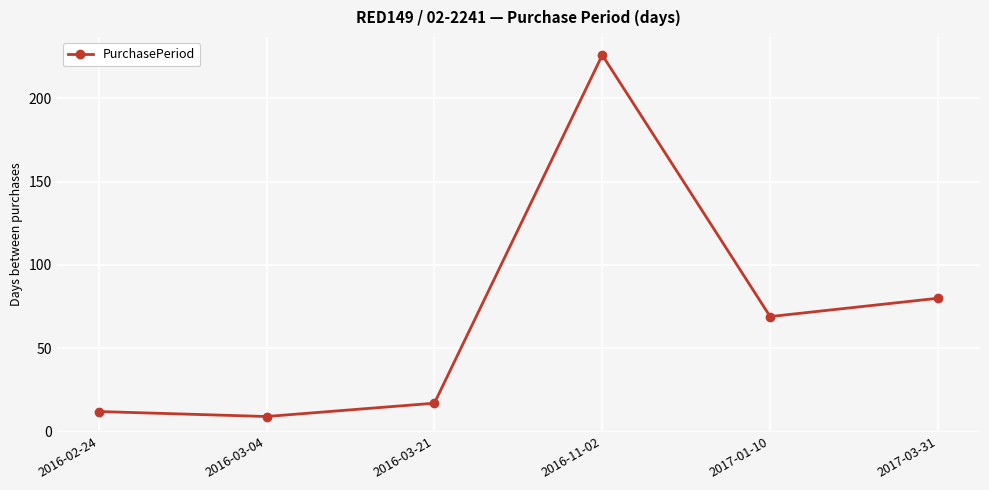

Count the number of categories in the chart.

6